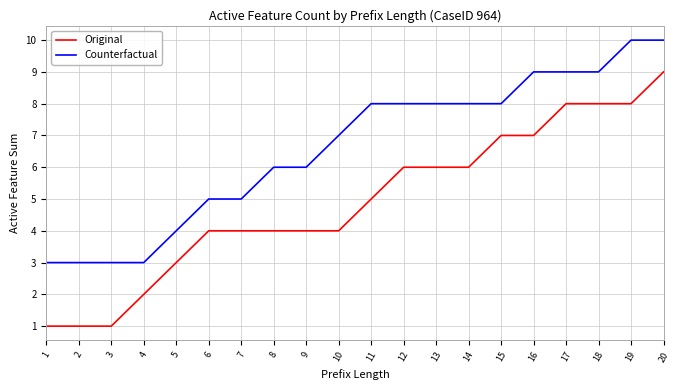

Count the Counterfactual values in the range 5 to 9.

13